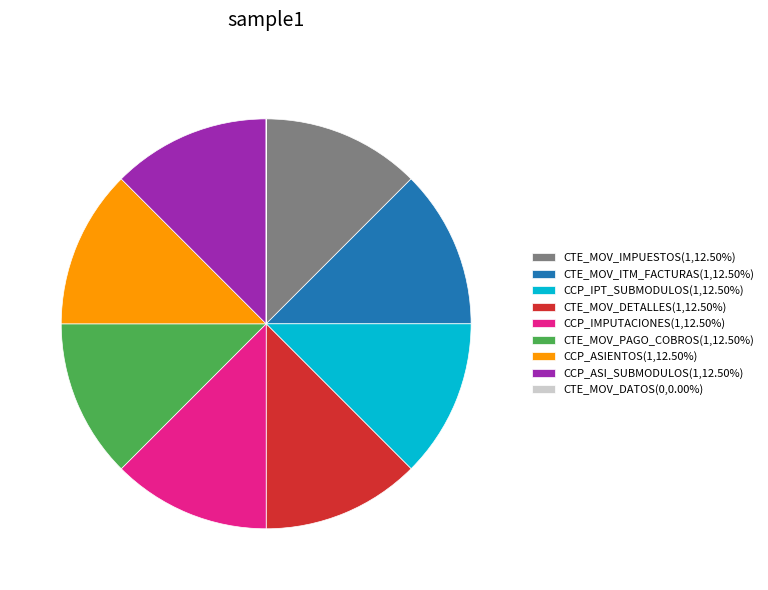

True or false: CTE_MOV_DETALLES accounts for 12% of the total.

True